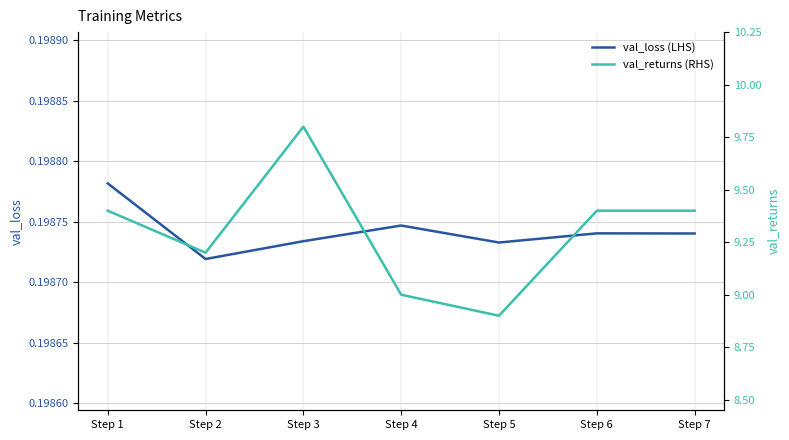

What are all the series names shown in the legend?

val_loss (LHS), val_returns (RHS)